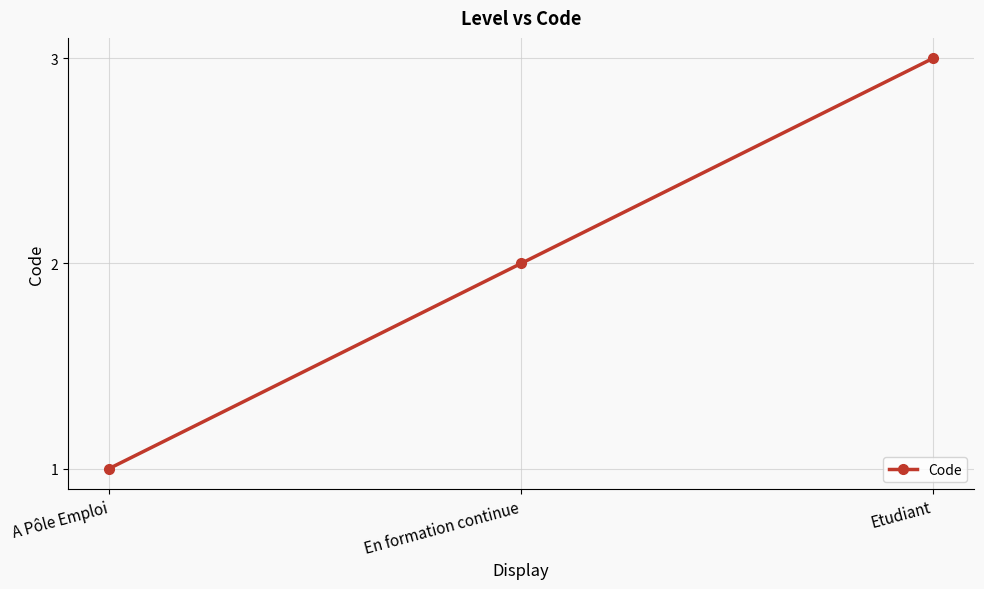

The value at A Pôle Emploi is 0. True or false?

False